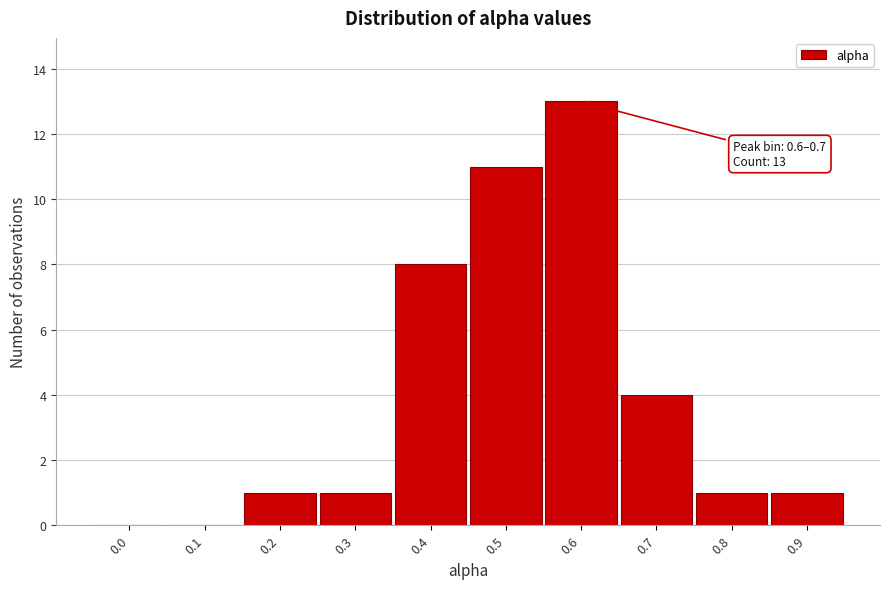

Reading left to right, transcribe all the data shown in this chart.

0.0=0	0.1=0	0.2=1	0.3=1	0.4=8	0.5=11	0.6=13	0.7=4	0.8=1	0.9=1